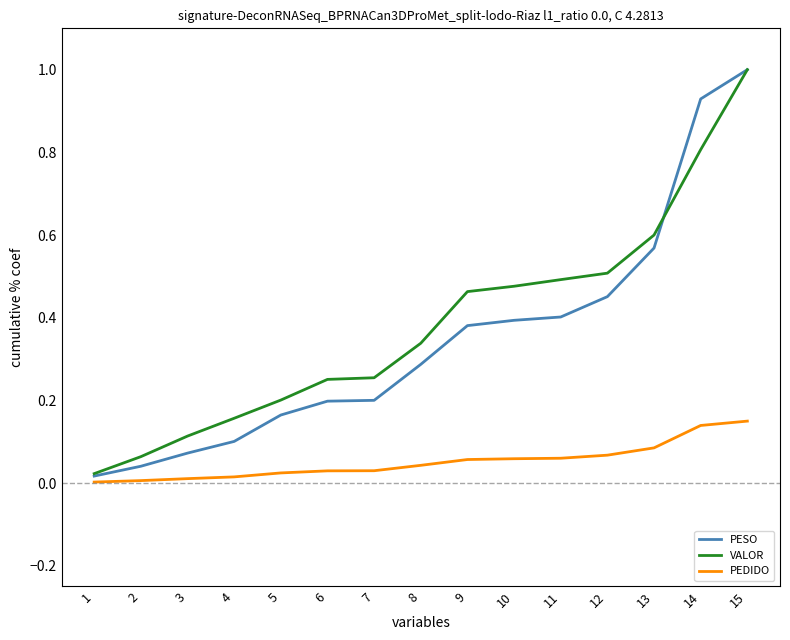

How many lines are shown in the chart?

3